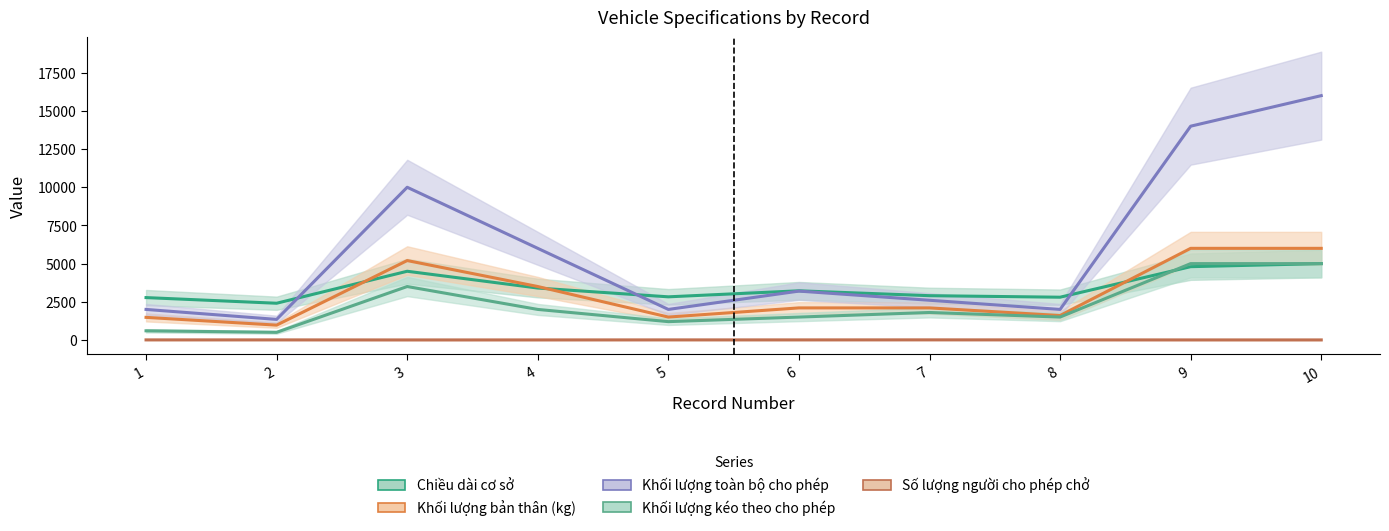

Reading left to right, list all the values displayed in this chart.

Chiều dài cơ sở: 2775	2405	4500	3400	2825	3220	2900	2800	4800	5000
Khối lượng bản thân (kg): 1480	972	5200	3500	1500	2100	2100	1600	6000	6000
Khối lượng toàn bộ cho phép: 2000	1347	10000	6000	2000	3200	2600	2000	14000	16000
Khối lượng kéo theo cho phép: 600	500	3500	2000	1200	1500	1800	1500	5000	5000
Số lượng người cho phép chở: 5	5	2	3	5	5	7	5	3	3